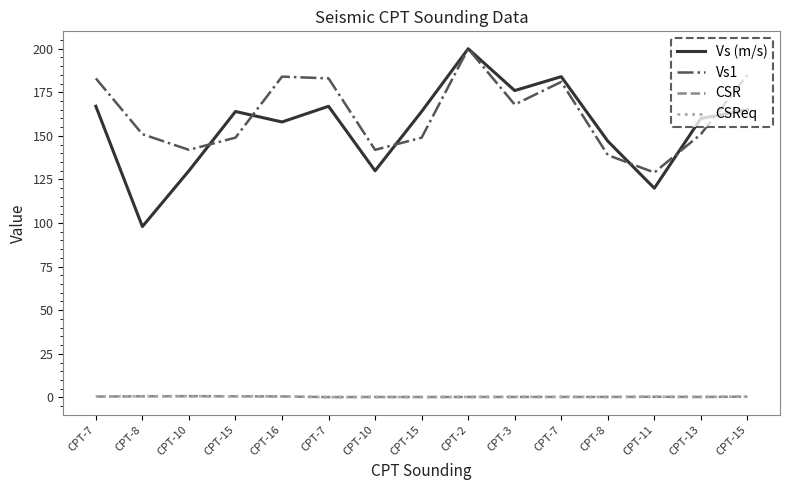

Which series has the largest range (max minus min)?

Vs (m/s)